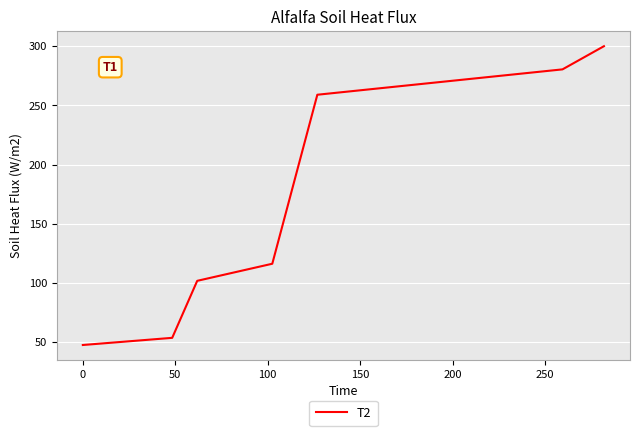

What is the difference between the second highest and minimum values?

232.7